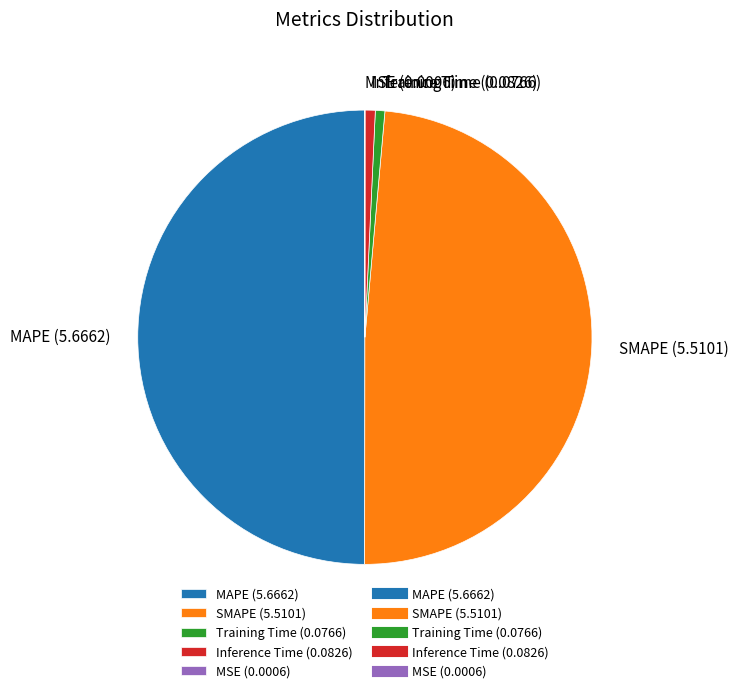

Does SMAPE (5.5101) represent more than half of the total?

No